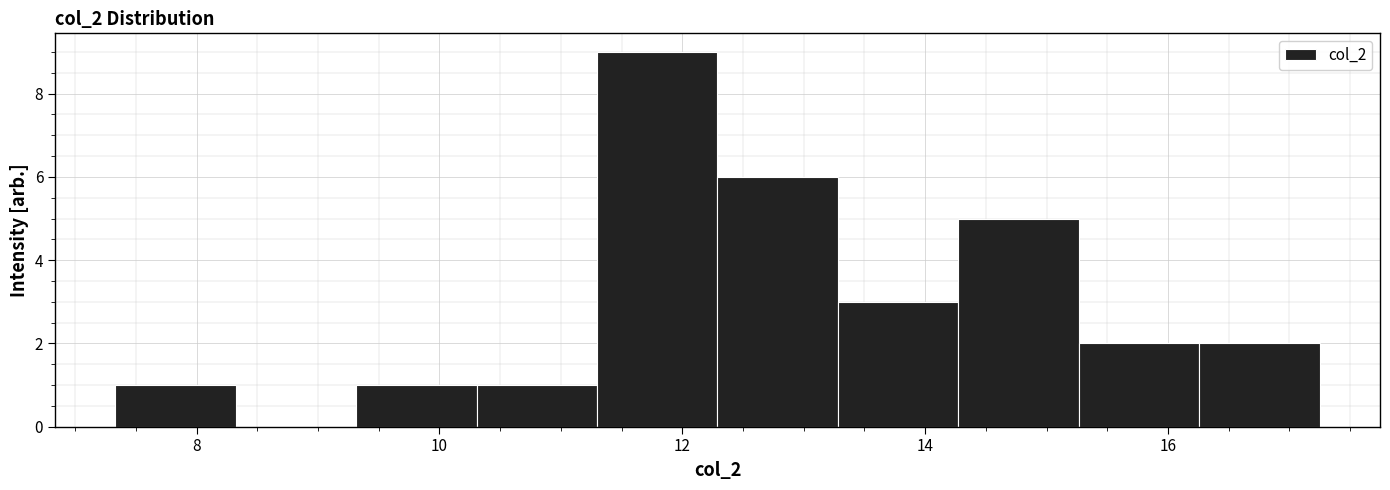

Over which range of the x-axis is the bar tallest?

11.2 to 12.2